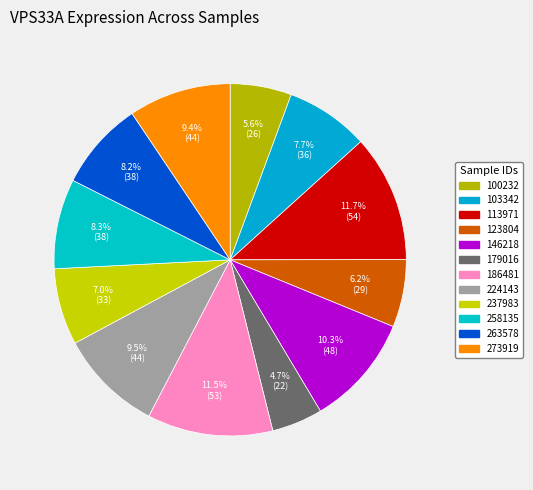

To the nearest percent, what is the difference between the 237983 and 224143 slice percentages?

2%